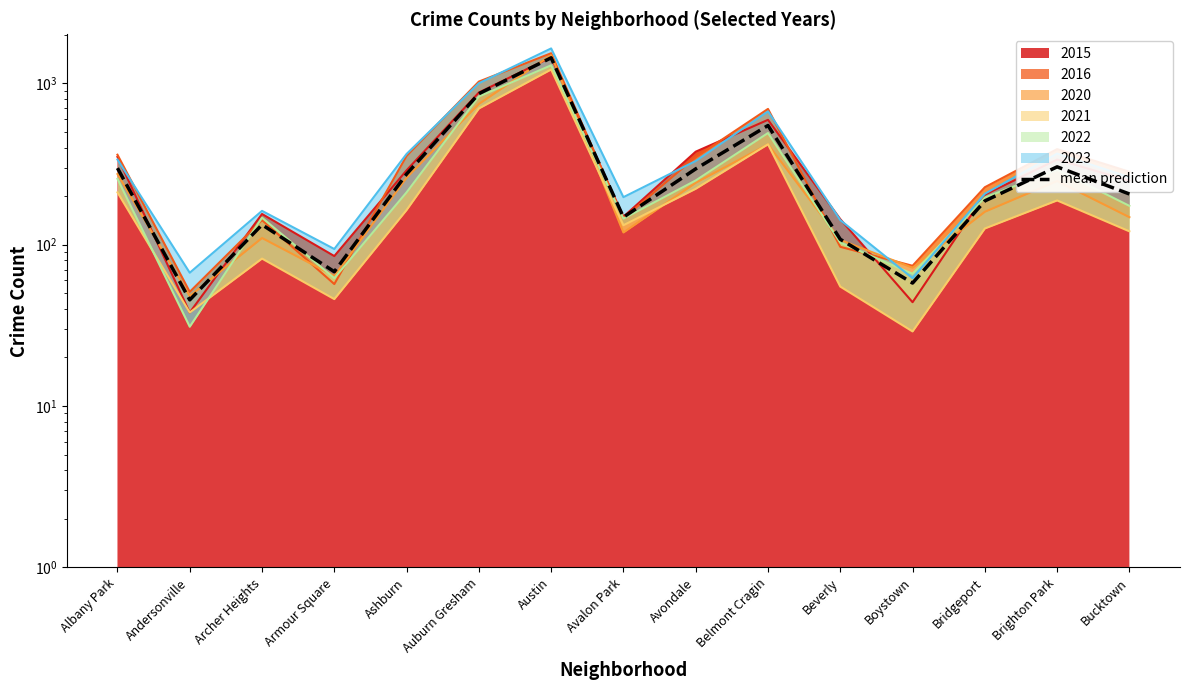

What is the change in value from Belmont Cragin to Bridgeport?

-361.2